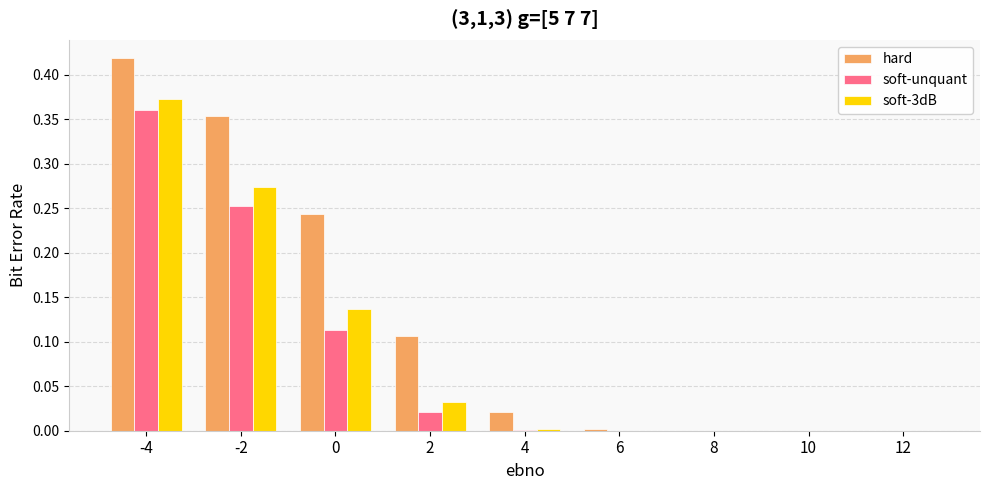

How many groups of bars are there?

9